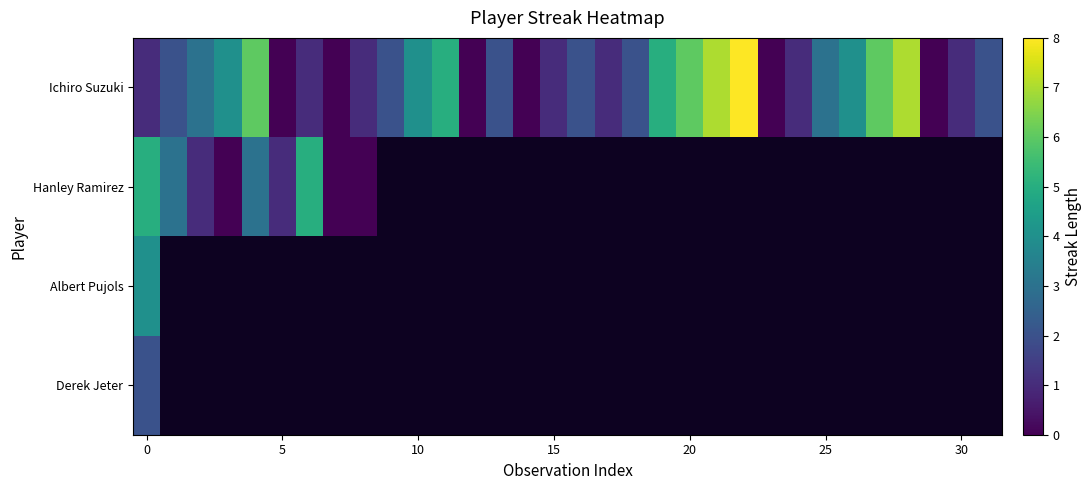

Count the number of data series in this chart.

4